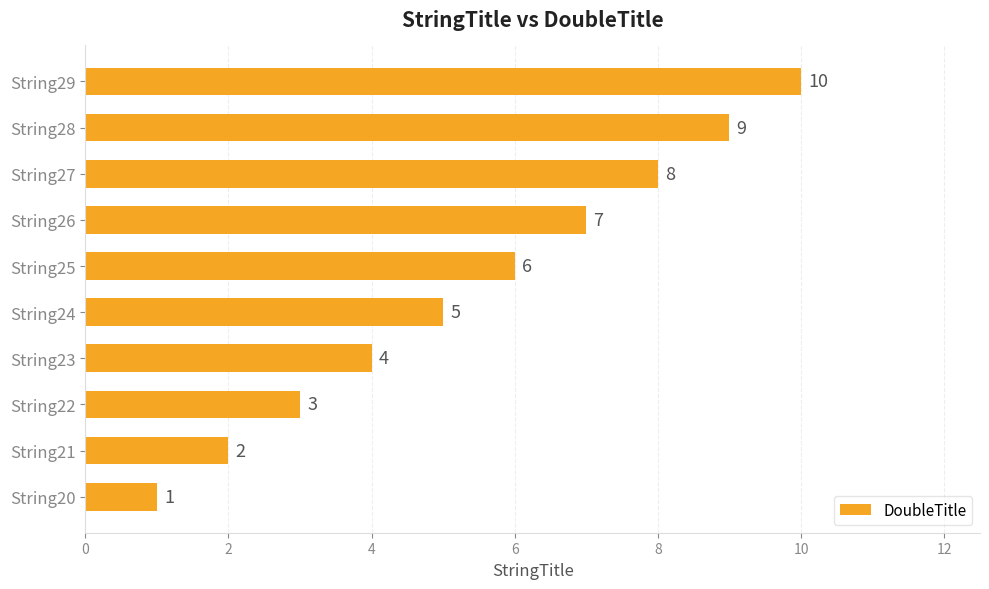

Which has a higher value, String29 or String26?

String29